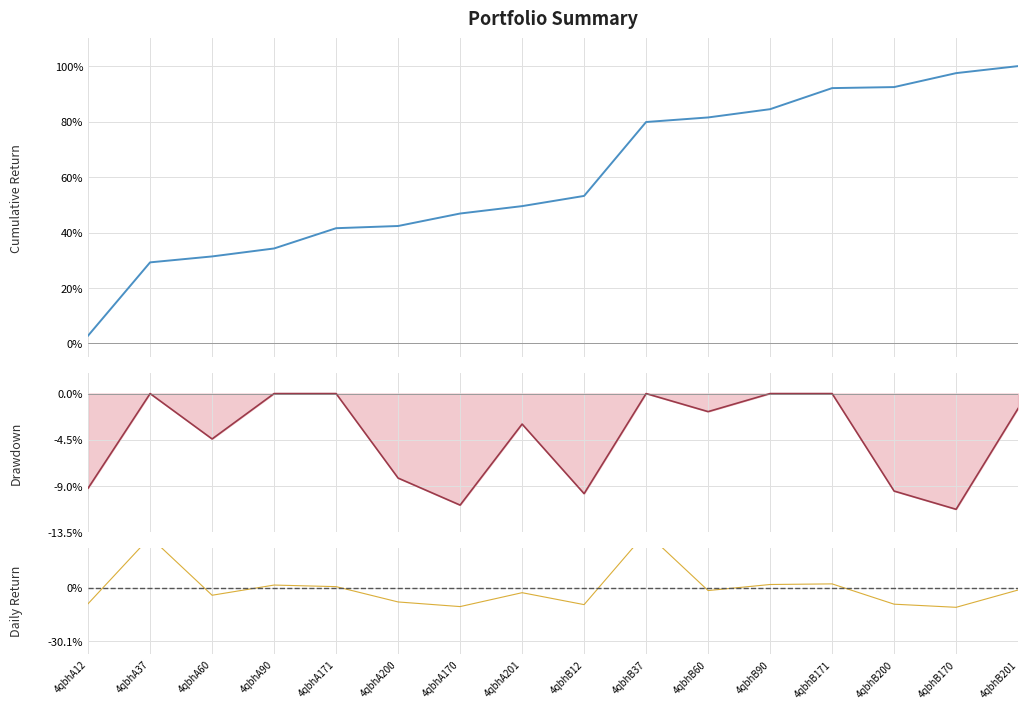

Does the chart display data point markers on the line(s)?

No